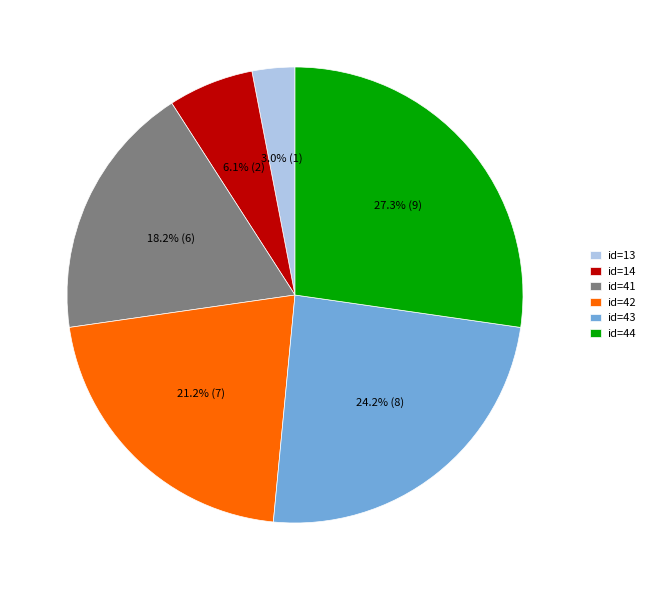

What is the ratio of the value at id=41 to the value at id=44?

0.7